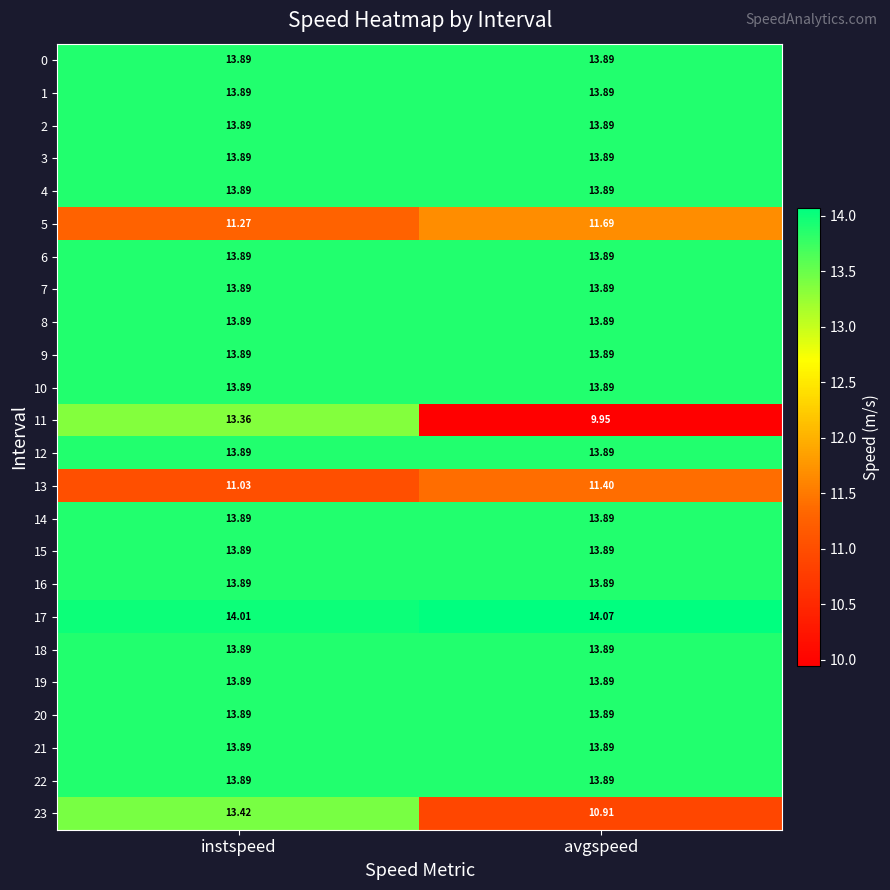

At which category is the sum across all series the highest?

instspeed